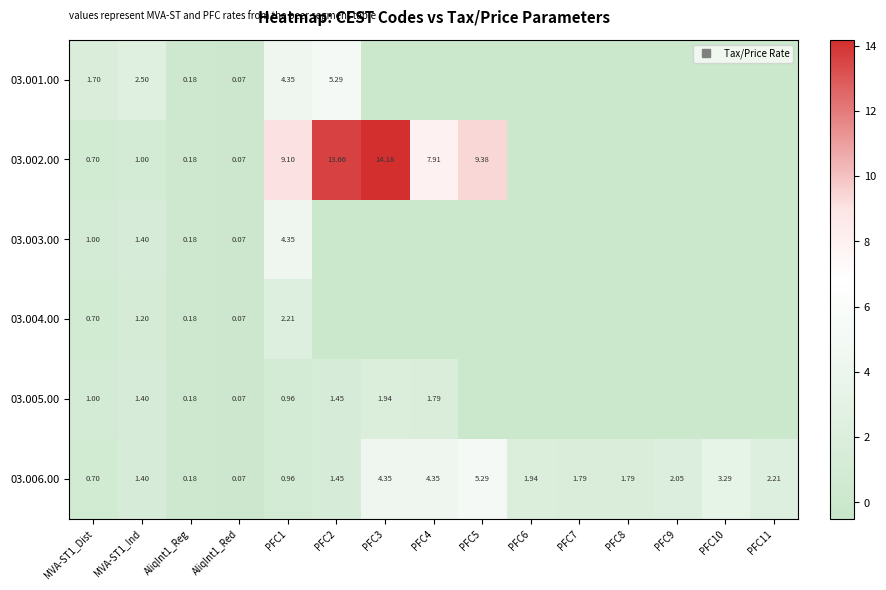

The value of 03.002.00 at MVA-ST1_Ind is 1.6. True or false?

False